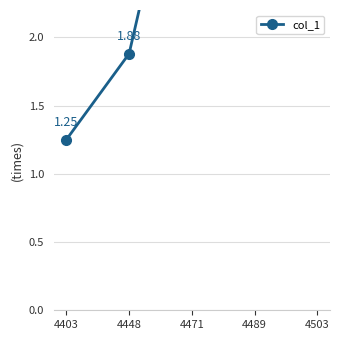

What is the ratio of the value at 4448 to the value at 4489?

0.7